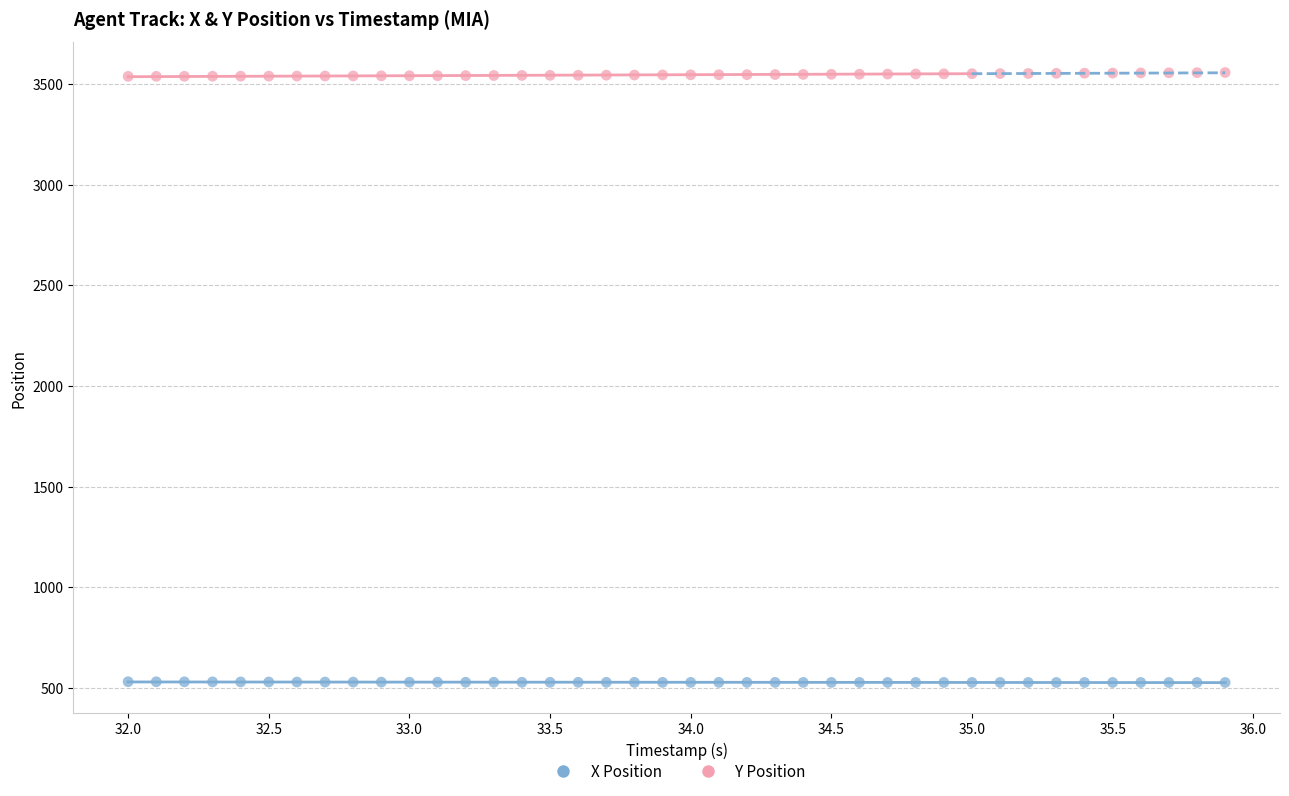

What are all the series names shown in the legend?

X Position, Y Position